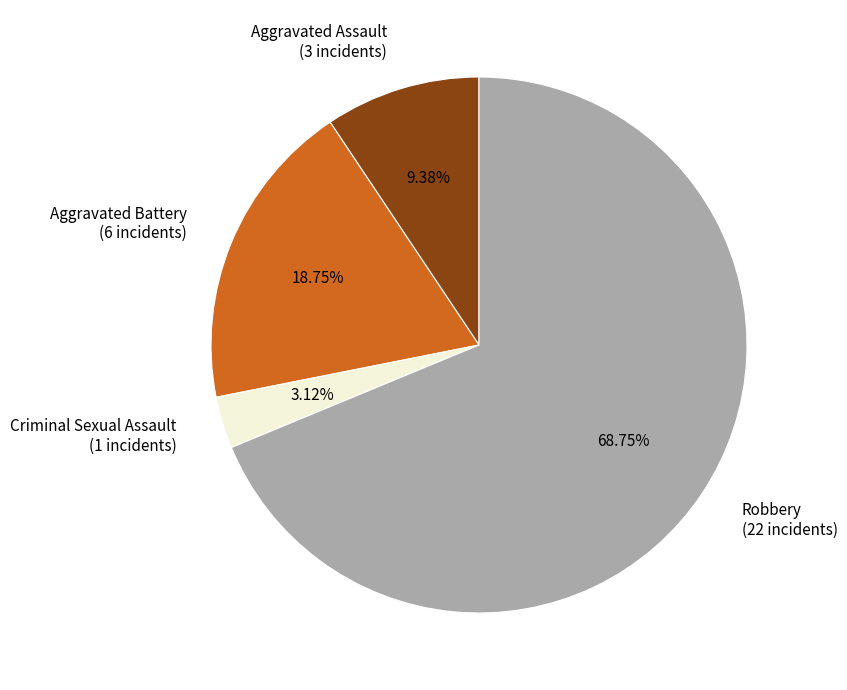

Which category accounts for the majority?

Robbery